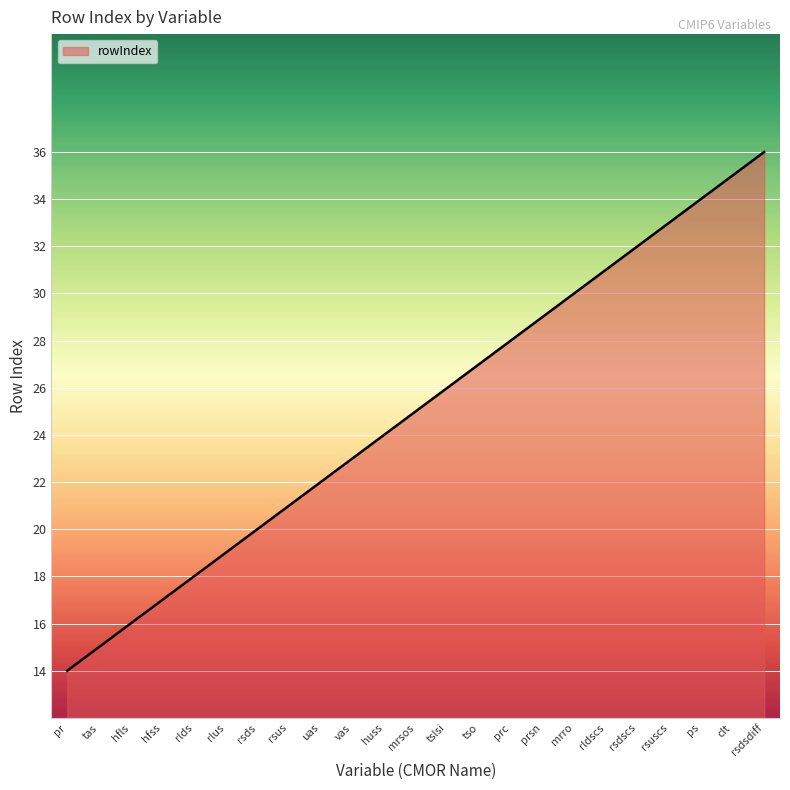

At which label is the value closest to 25?

mrsos